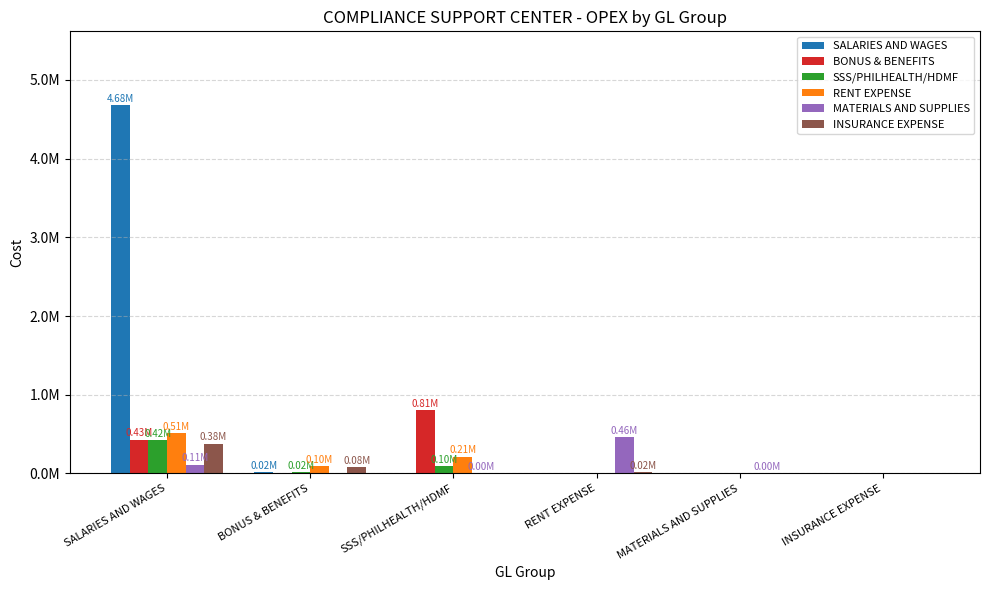

Are the bars horizontal?

No